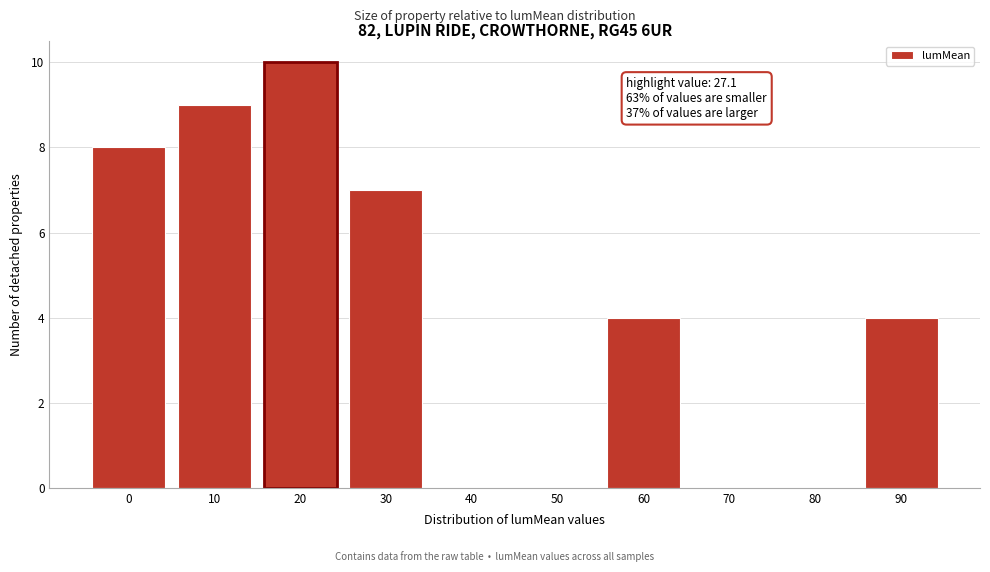

Reading right to left, list all the values displayed in this chart.

90=4	80=0	70=0	60=4	50=0	40=0	30=7	20=10	10=9	0=8